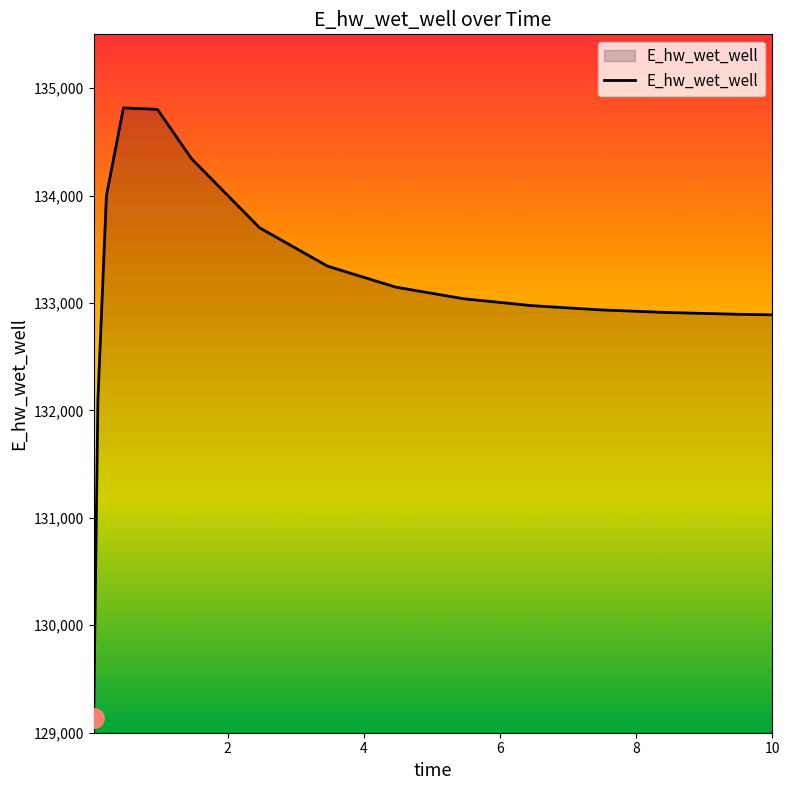

What is the difference between the maximum and minimum values?

5675.5